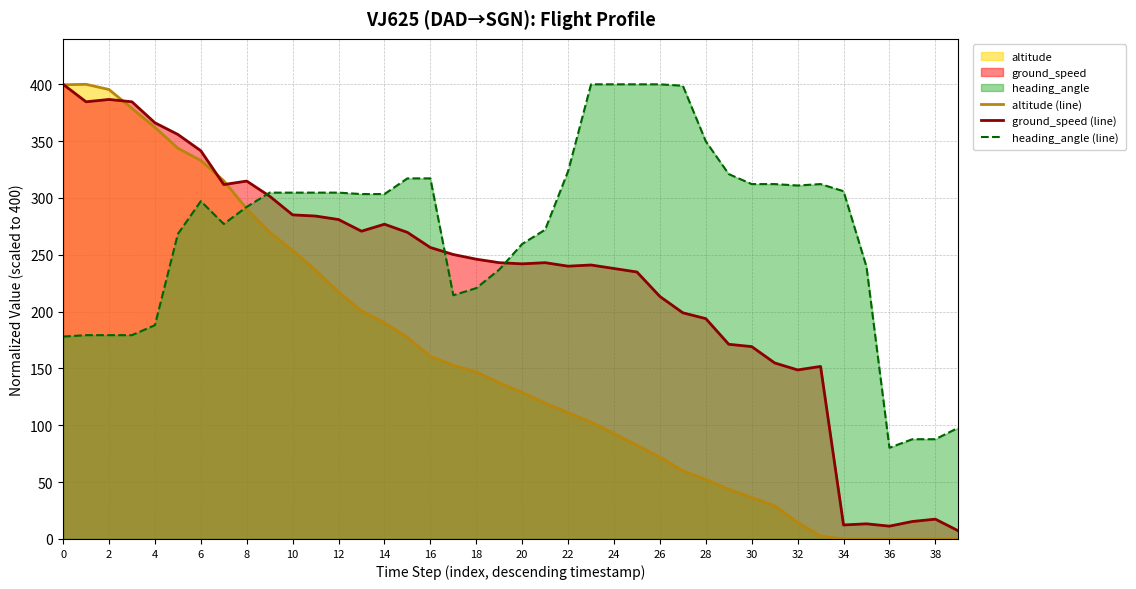

Which series has the widest spread of values?

altitude (line)